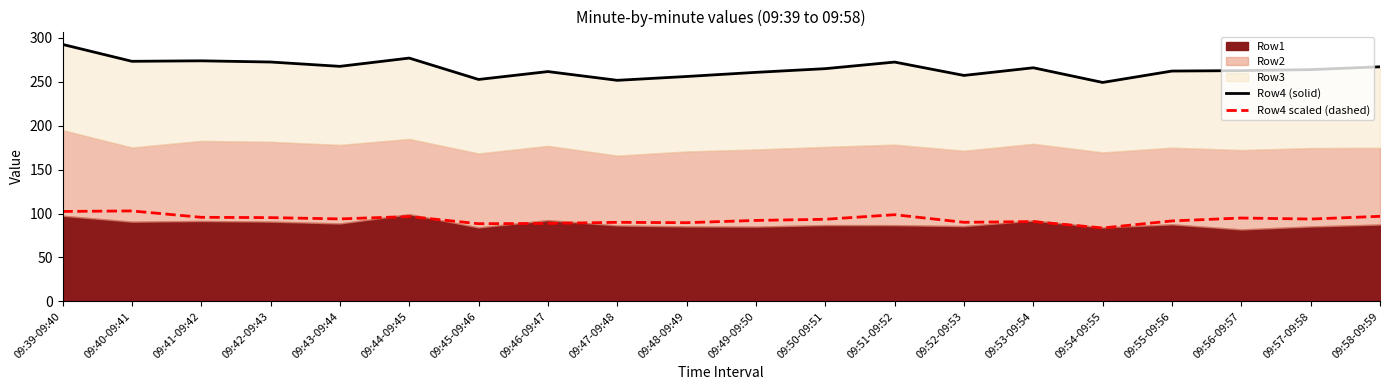

What position from the right is 09:51-09:52?

8